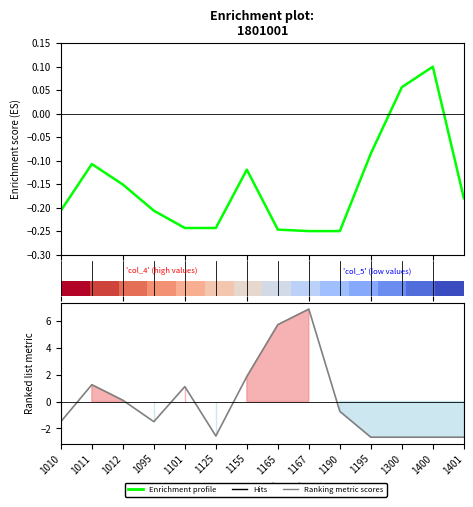

Does the chart display data point markers on the line(s)?

No